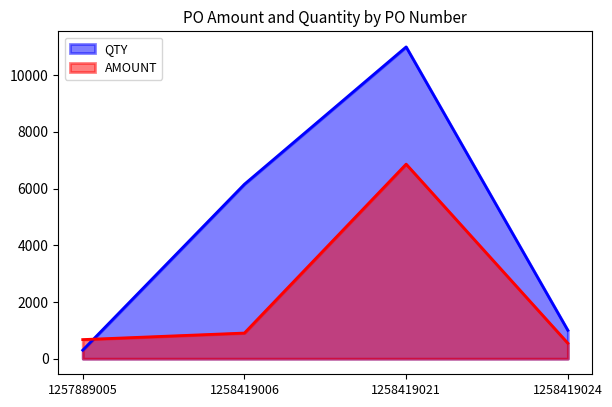

What is the average value of the QTY series?

4614.0